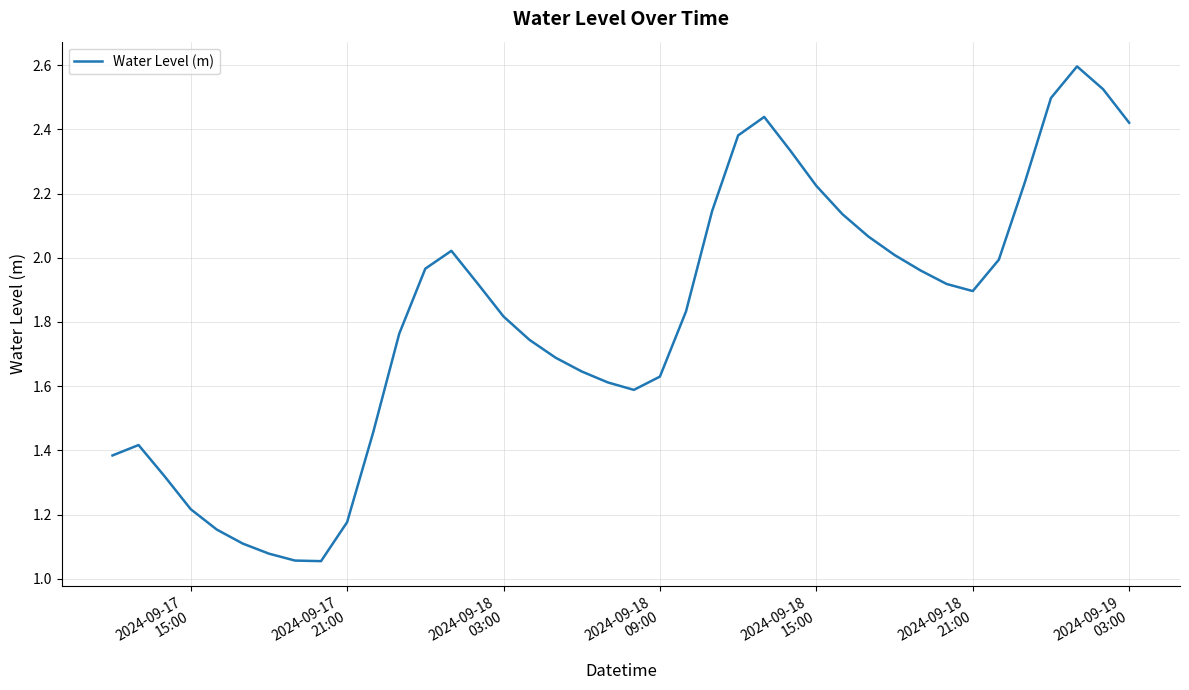

What is the greatest value displayed?

2.6